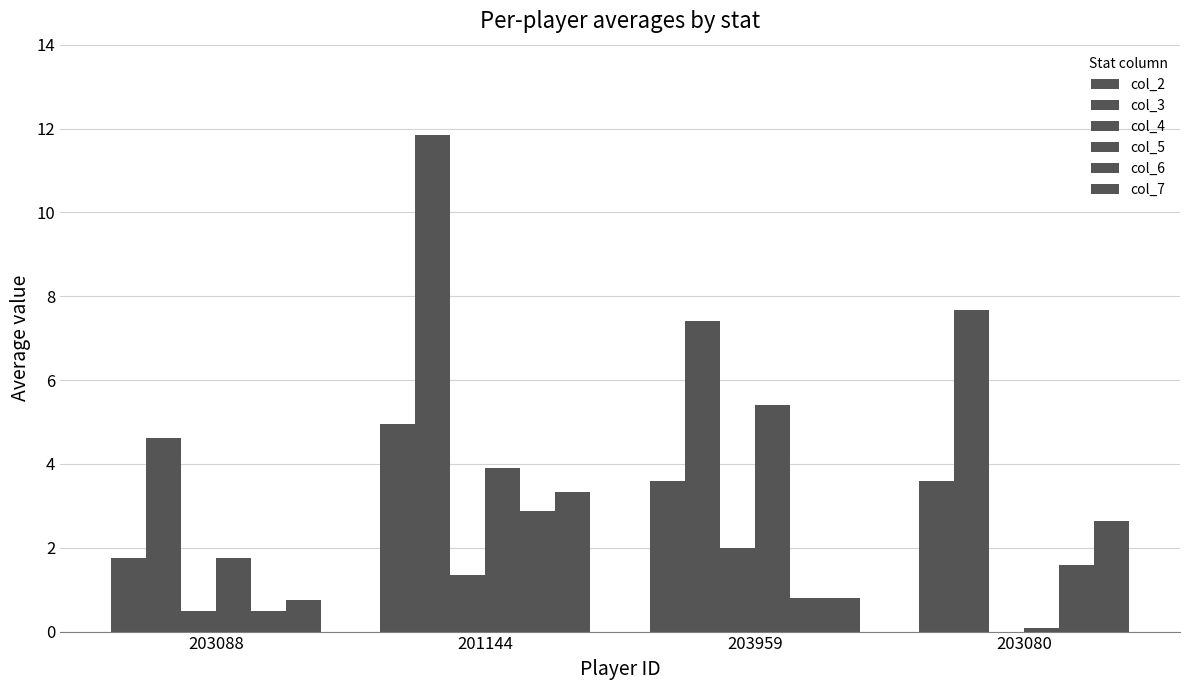

Are the bars horizontal?

No